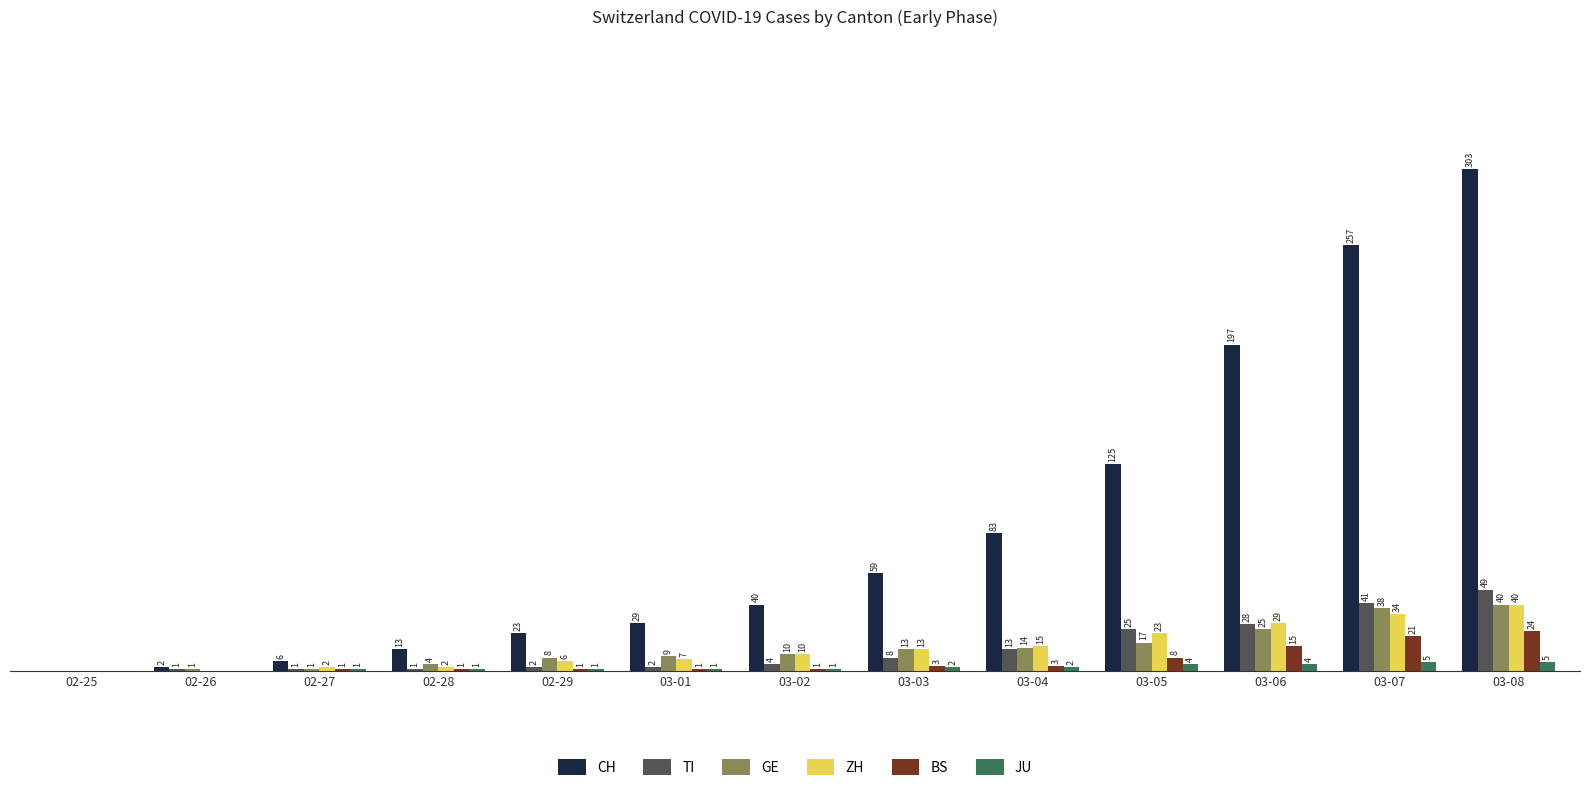

Which label corresponds to the largest value in the chart?

03-08